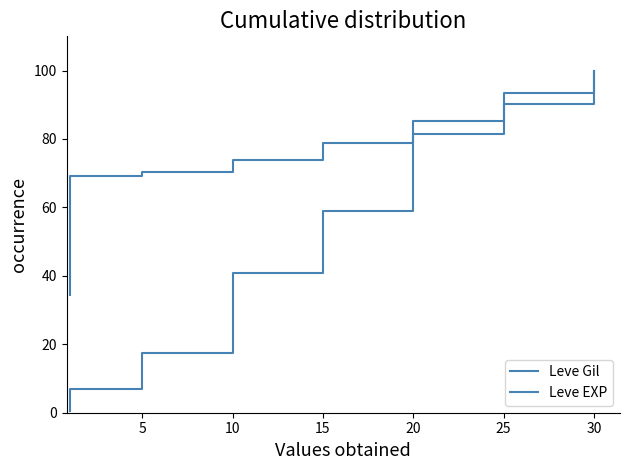

Reading left to right, what are all the values shown in this chart?

Leve Gil: 0.6	1.3	2.1	2.7	6.0	6.8	10.9	12.0	13.0	14.1	16.3	17.4	22.2	26.5	27.0	31.3	36.1	40.9	45.3	49.8	50.0	54.4	58.8	59.0	59.6	64.3	69.1	72.0	76.7	81.5	81.9	82.7	86.7	88.6	88.6	90.2	92.8	93.9	97.4	100.0
Leve EXP: 34.4	34.5	34.5	69.0	69.0	69.1	69.1	69.4	69.7	69.9	70.2	70.5	71.0	71.6	72.1	72.7	73.2	73.8	74.6	75.4	76.2	77.0	77.9	78.7	79.8	80.9	82.0	83.1	84.2	85.2	86.6	88.0	89.3	90.7	92.1	93.4	95.1	96.7	98.4	100.0